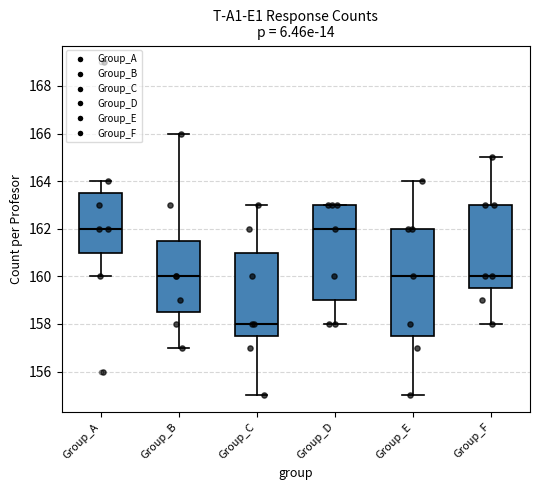

Reading left to right, transcribe this box plot: for each box, give where its median line is, the range the box spans, and where its two whiskers end, as read against the y-axis. The values are not printed on the chart, so give them approximately, as read against the axis.

Group_A: median 162.0, box 161.0 to 163.6, whiskers 160.0 to 164.0
Group_B: median 160.0, box 158.6 to 161.6, whiskers 157.0 to 166.0
Group_C: median 158.0, box 157.6 to 161.0, whiskers 155.0 to 163.0
Group_D: median 162.0, box 159.0 to 163.0, whiskers 158.0 to 163.0
Group_E: median 160.0, box 157.6 to 162.0, whiskers 155.0 to 164.0
Group_F: median 160.0, box 159.6 to 163.0, whiskers 158.0 to 165.0